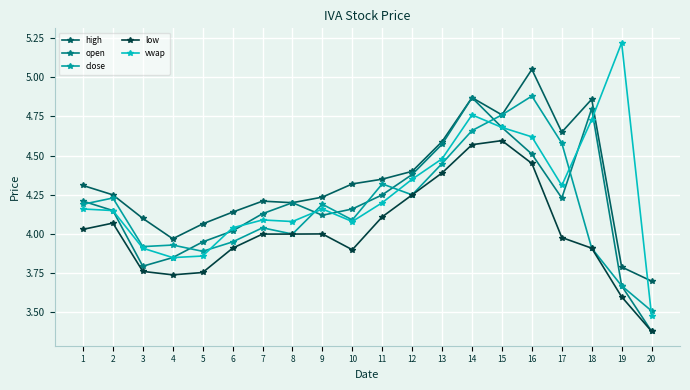

What is the difference between the maximum and minimum values in the low series?

1.2